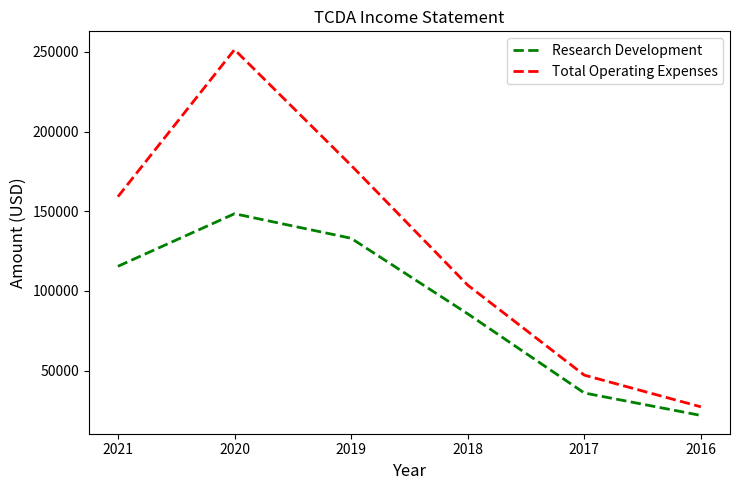

True or false: Total Operating Expenses and Research Development intersect in this chart.

False